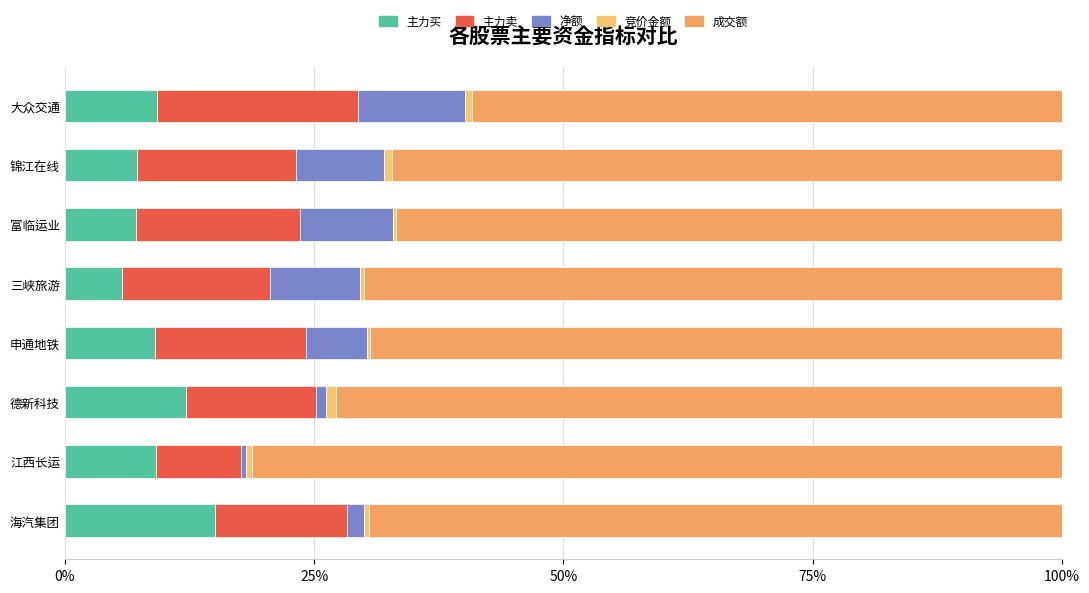

How many categories are shown in the chart?

8